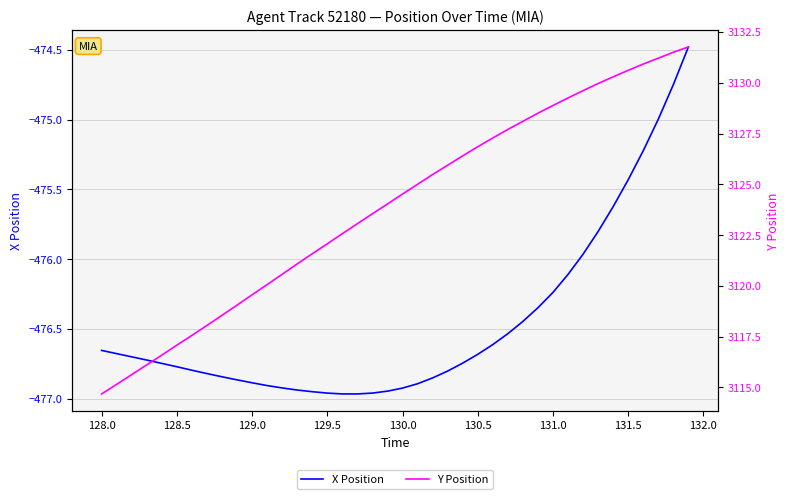

What is the maximum value for X Position?

-474.5